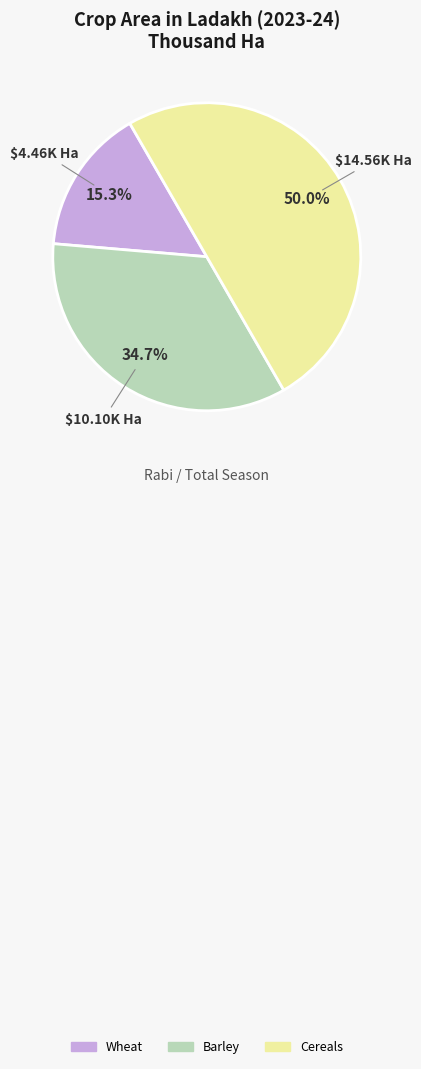

Which has a higher value, Barley or Cereals?

Cereals